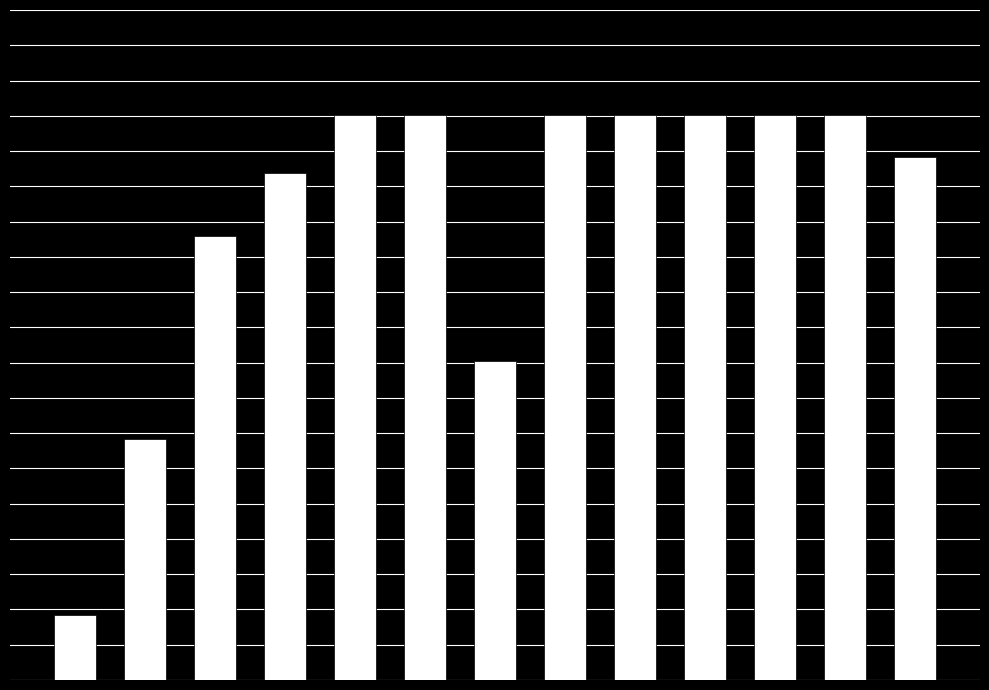

What is the greatest value displayed?

253